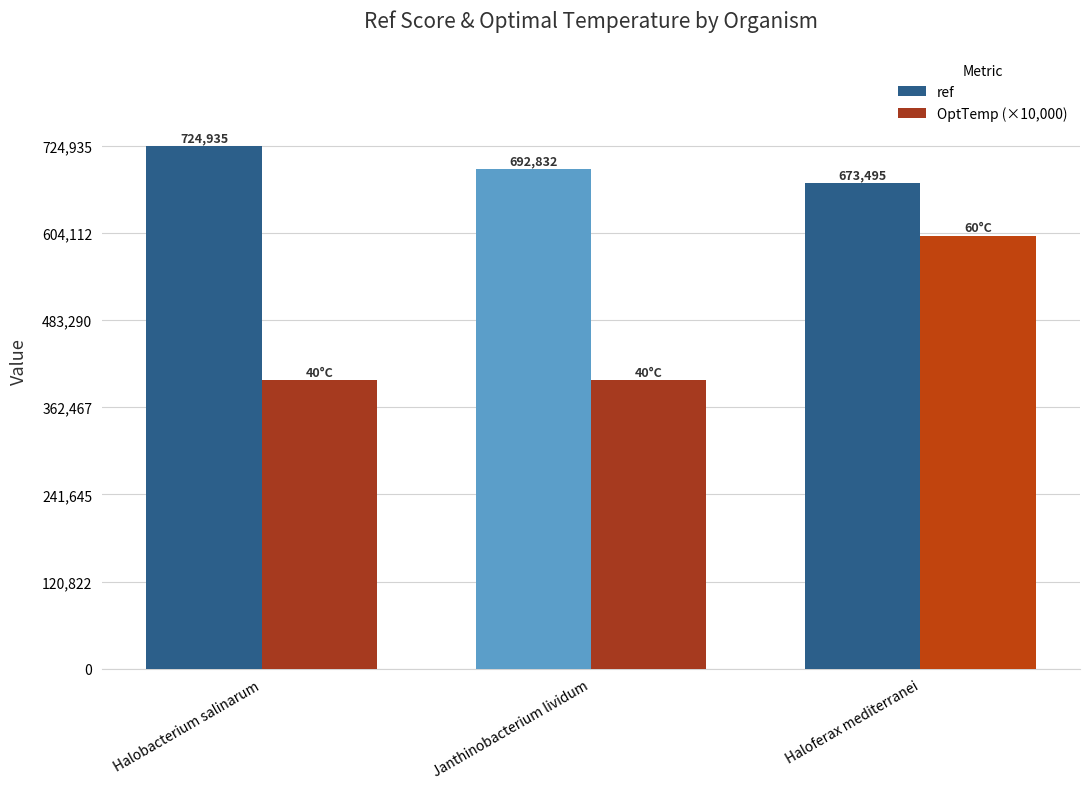

Which category has the highest value in the ref series?

Halobacterium salinarum